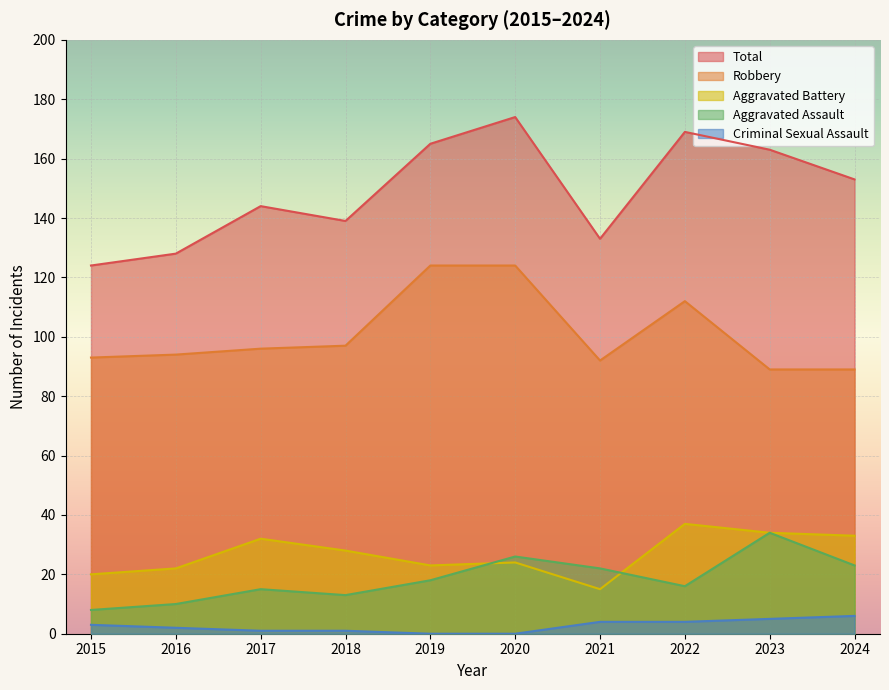

What is the value of the Robbery point at the 7th from the left?

92